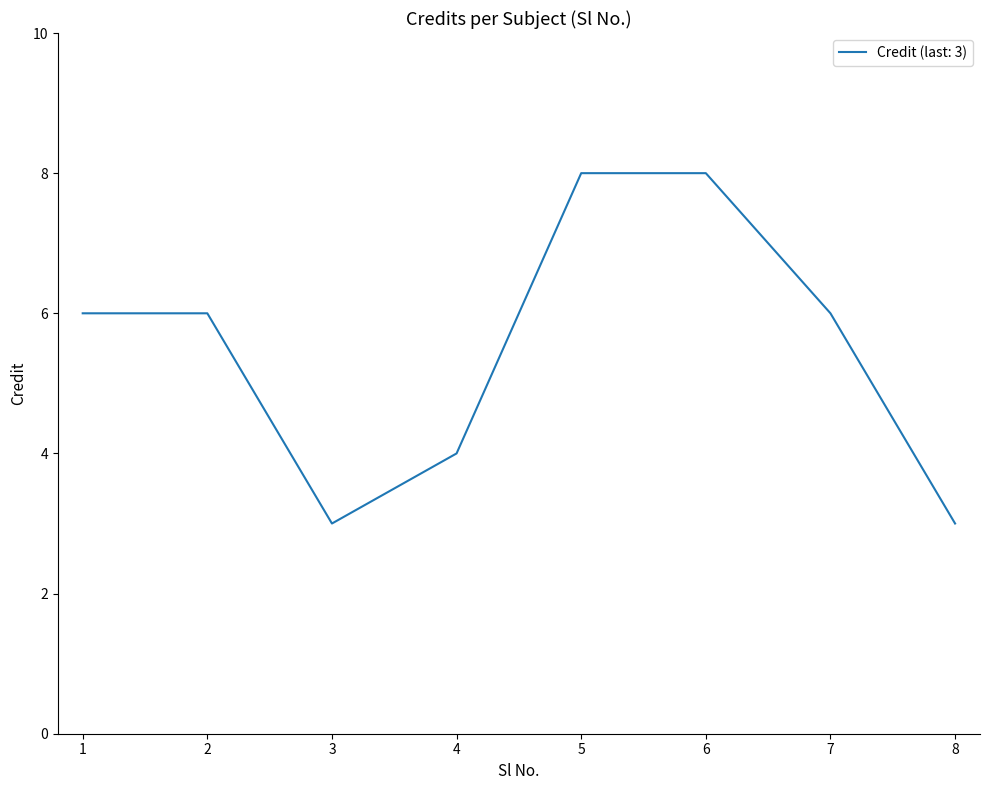

What is the greatest value displayed?

8